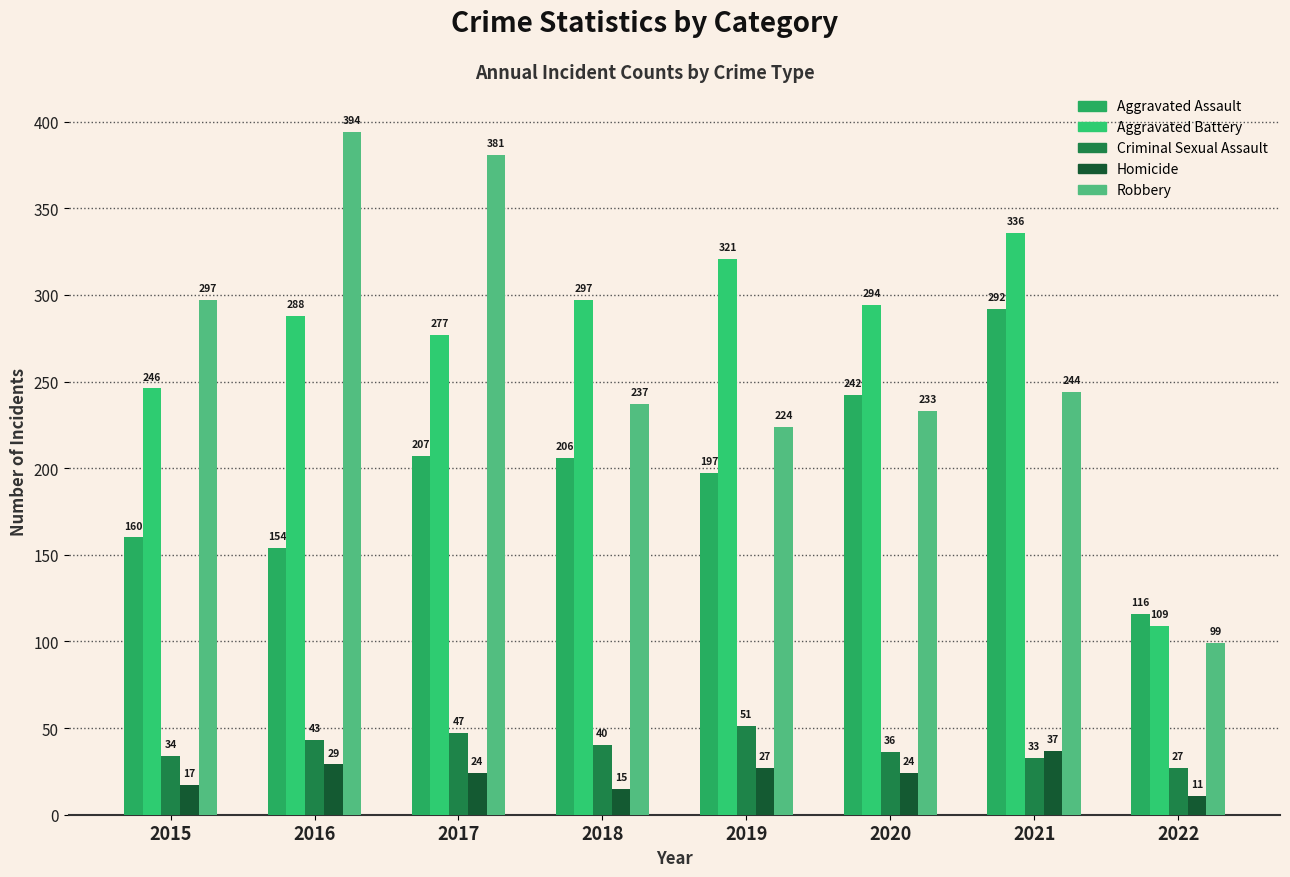

How many values in the Robbery series are below 244?

4